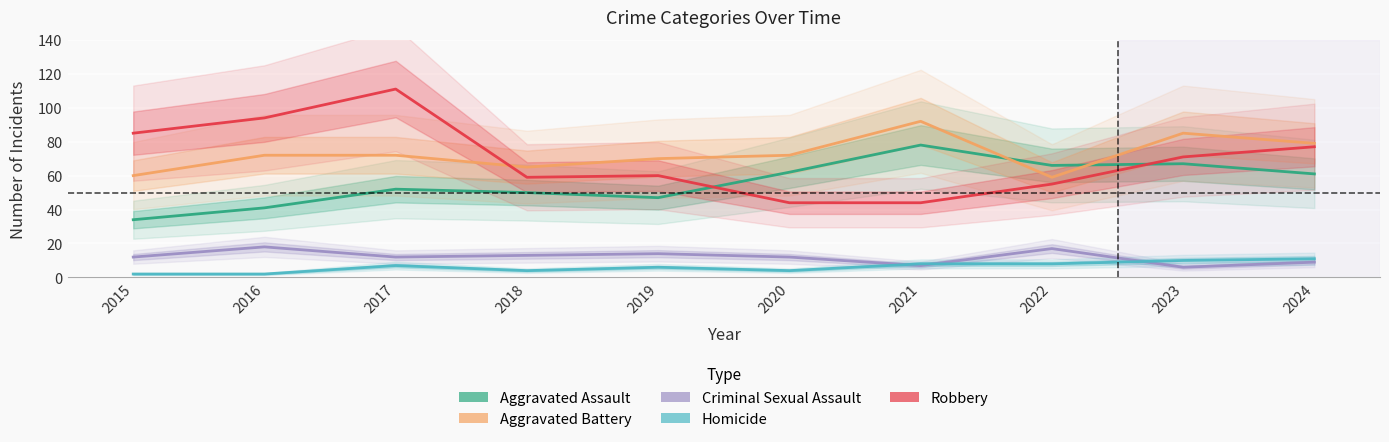

How many lines are shown in the chart?

5